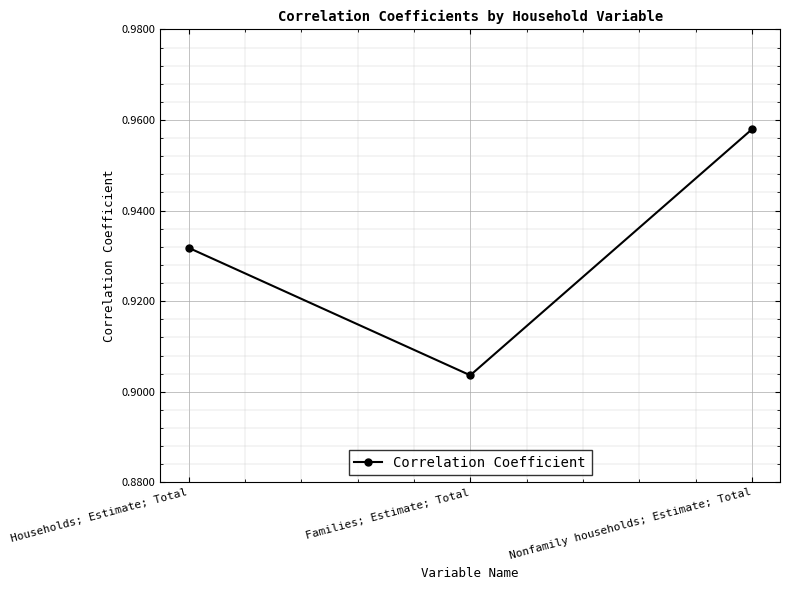

List the labels in order of value, smallest first.

Families; Estimate; Total, Households; Estimate; Total, Nonfamily households; Estimate; Total